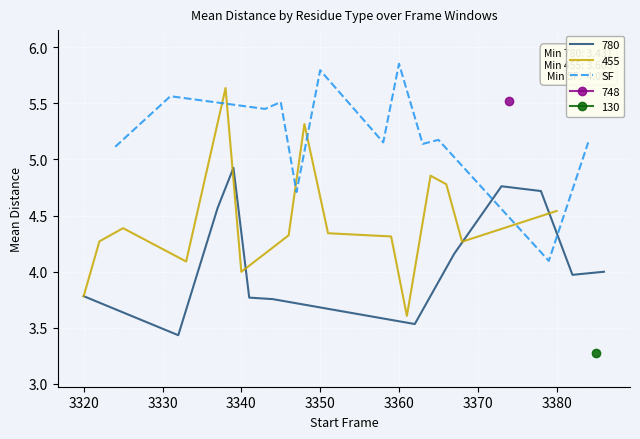

Is it true that SF equals 5.8 at 3350?

True